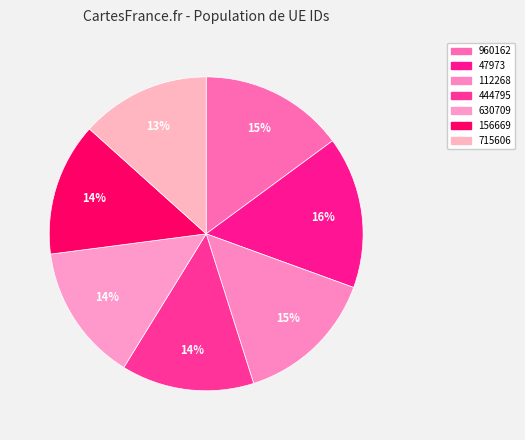

To the nearest percent, what percentage of the pie is 715606?

13%